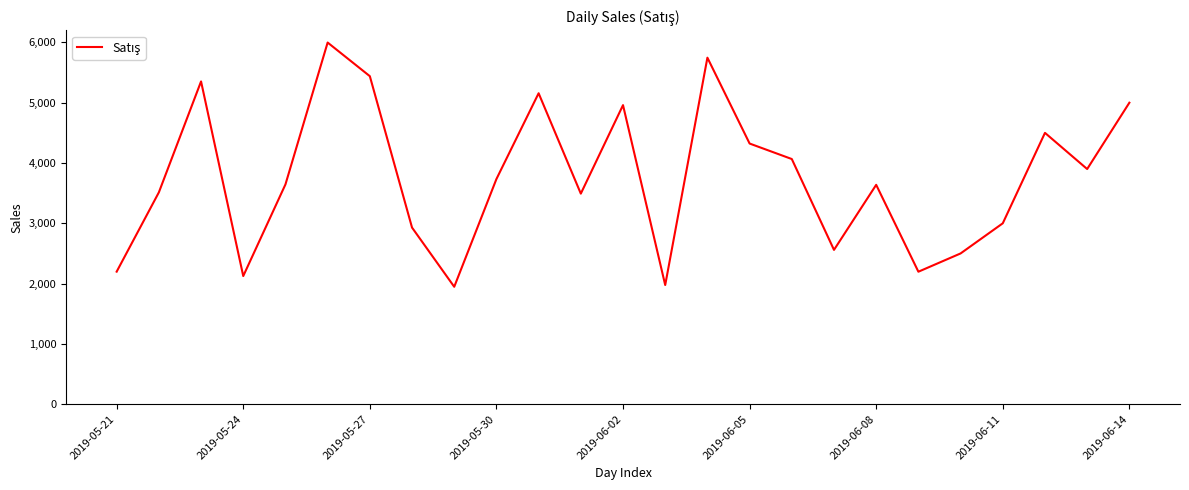

What is the difference between the maximum and minimum values?

4051